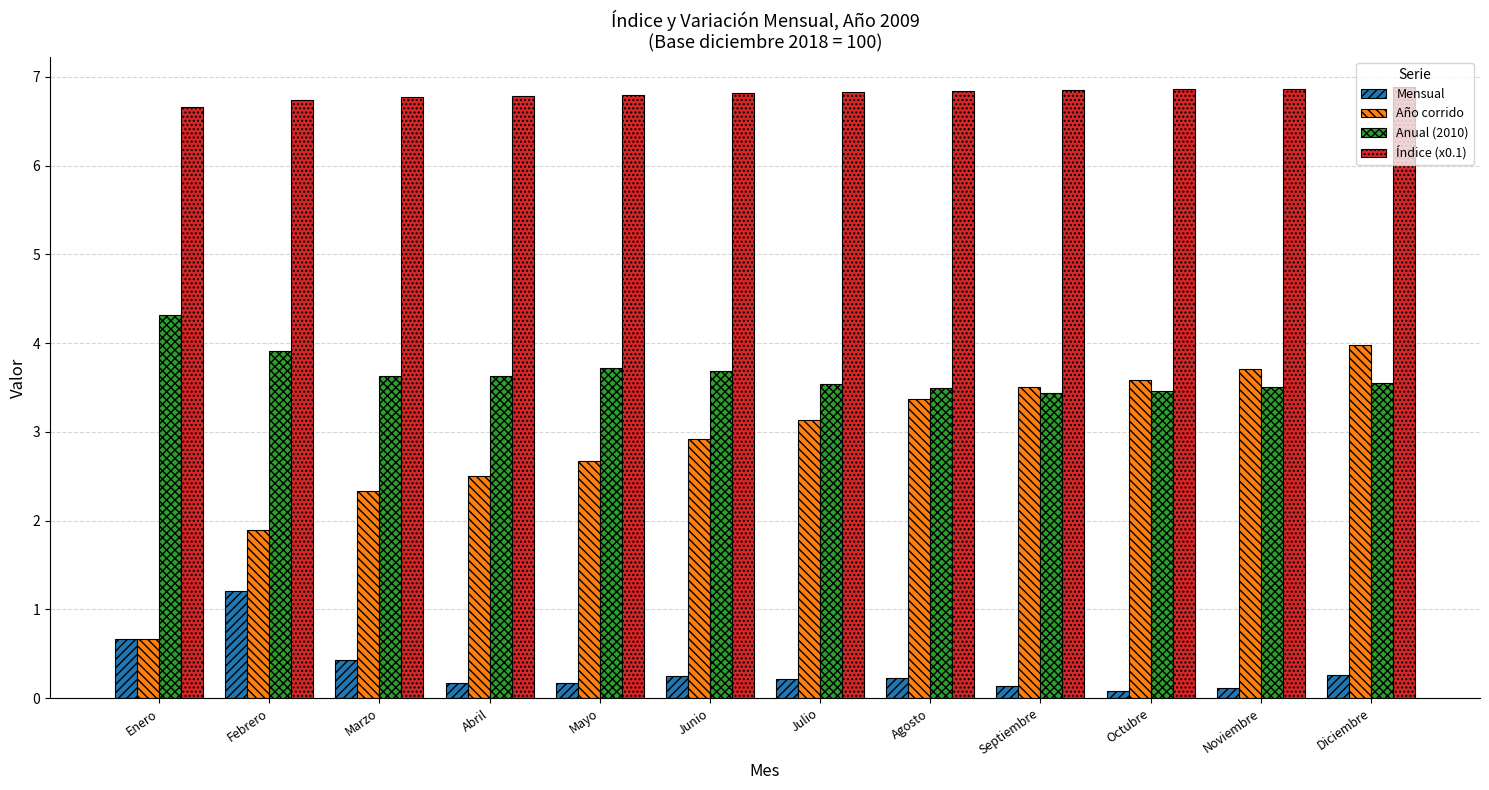

At how many categories does at least one series exceed 1?

12